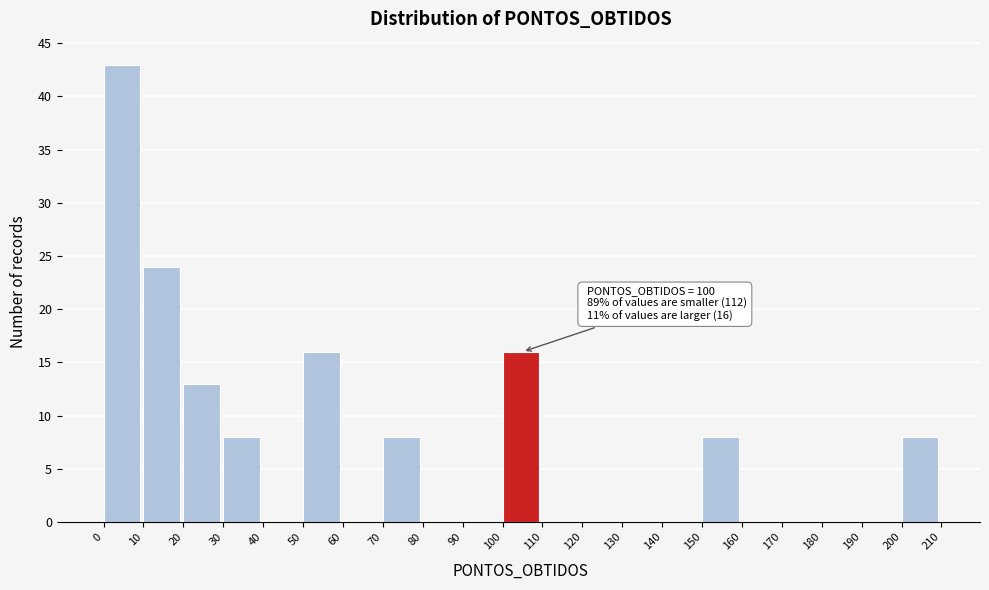

Over which range of the x-axis is the bar tallest?

0 to 10